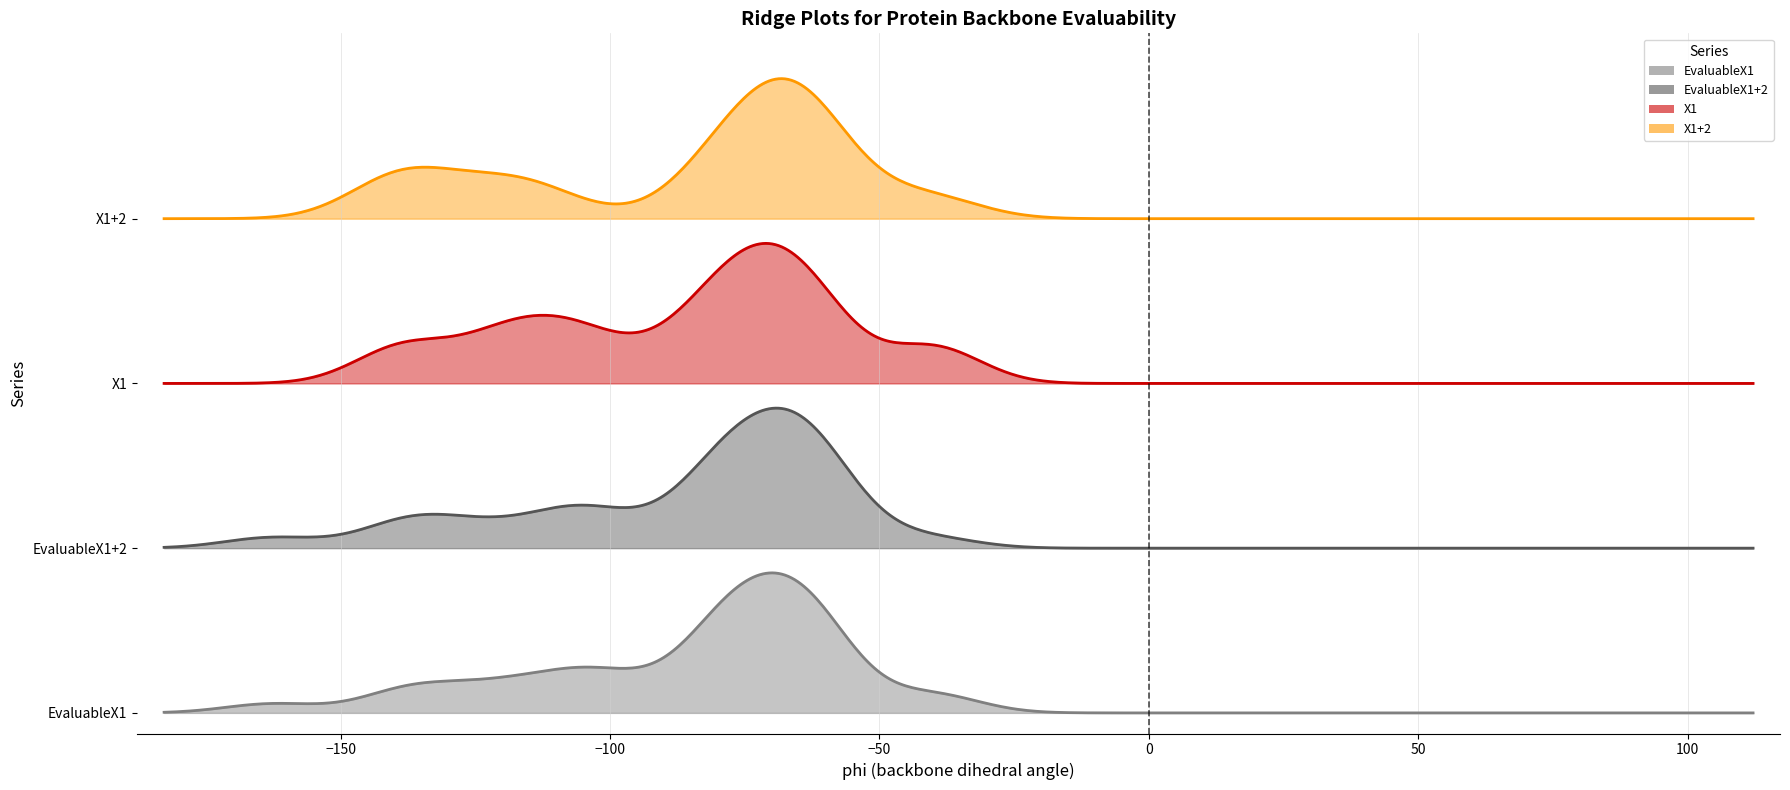

What is the greatest value displayed?

1